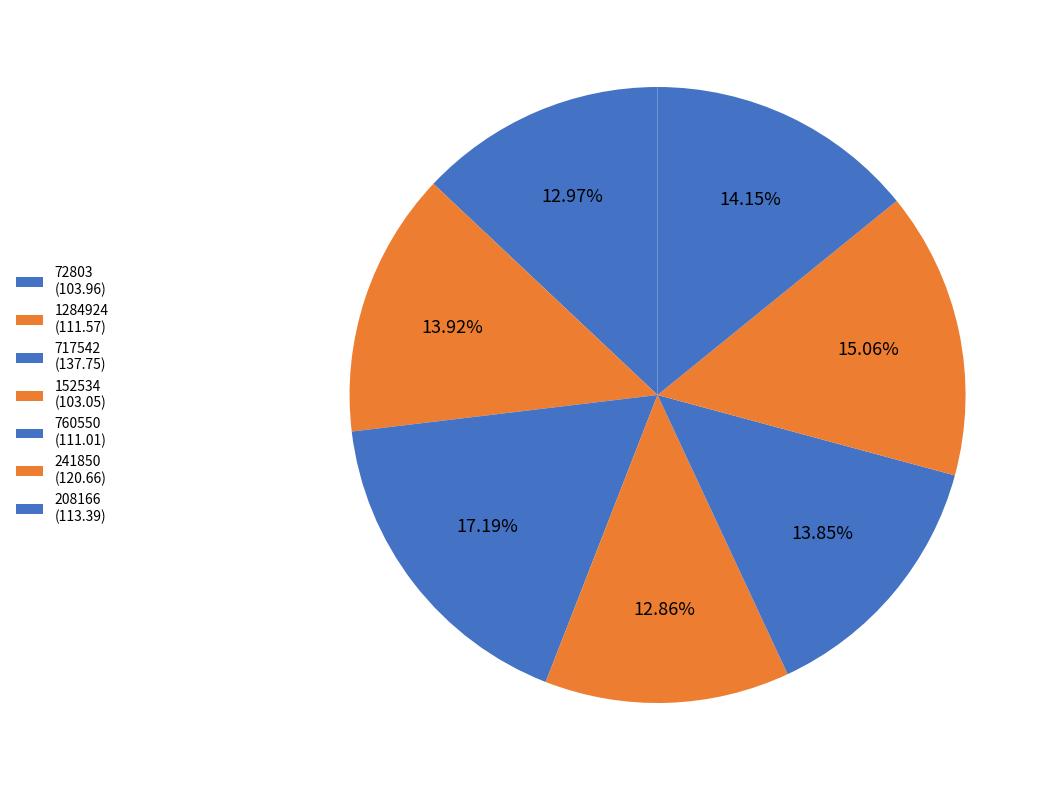

The 241850 slice represents 15% of the pie. True or false?

True